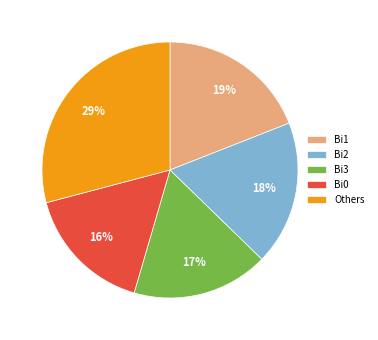

How many slices are in this pie chart?

5